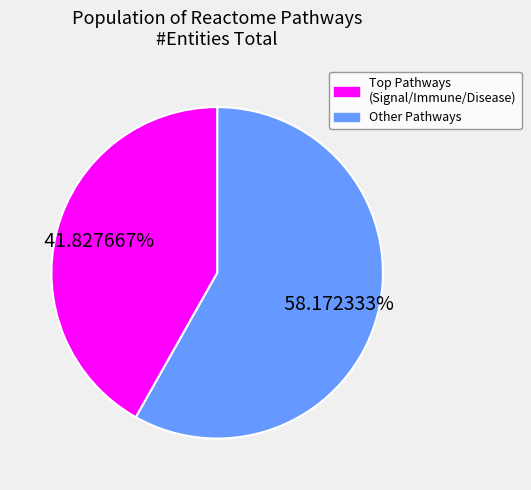

To the nearest percent, what is the difference between the largest and smallest slice percentages?

16%